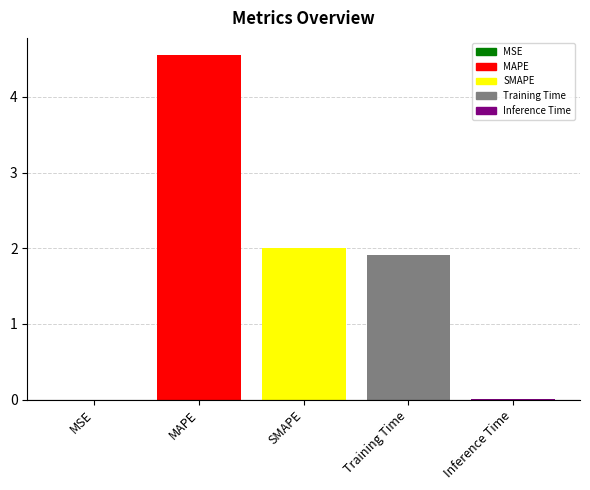

True or false: MAPE has a value of 0.9 at SMAPE.

False